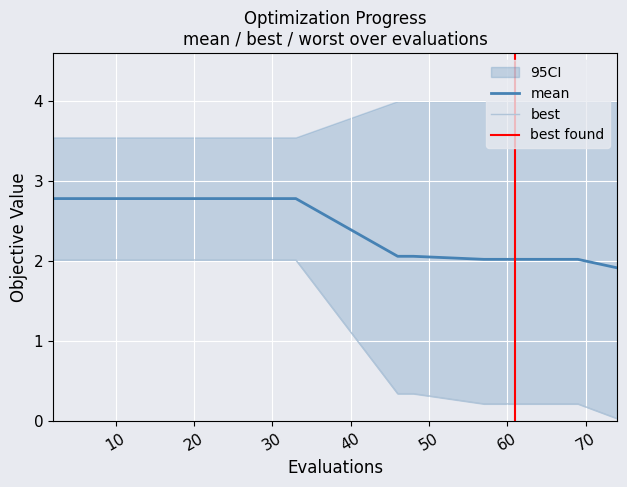

What is the highest value of the mean series?

2.8